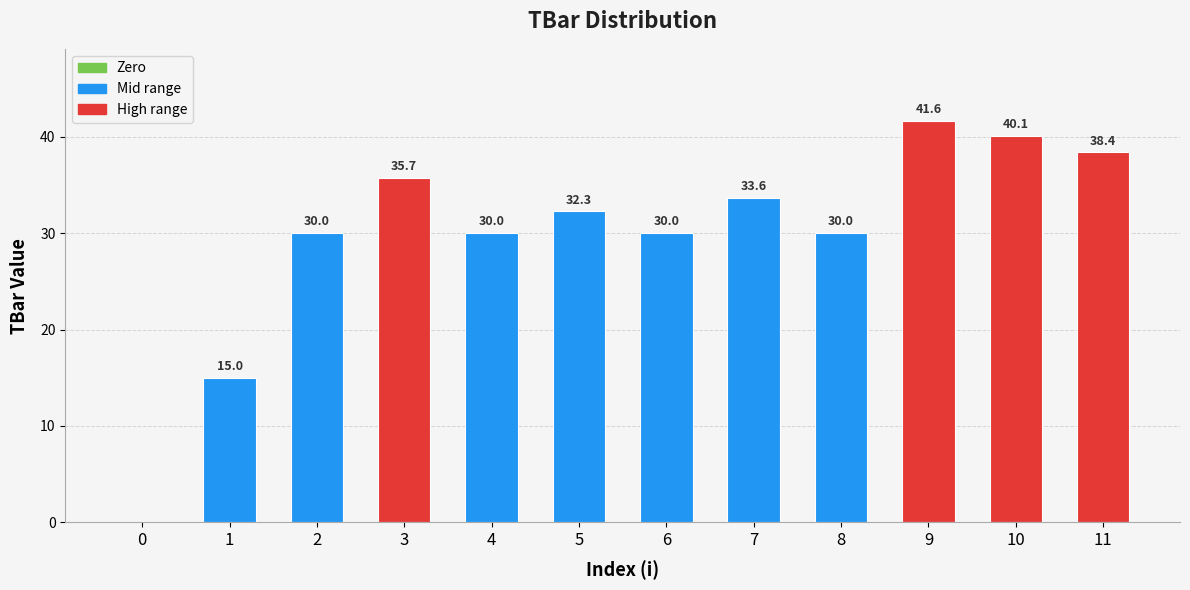

What value does the data have at 3?

35.7